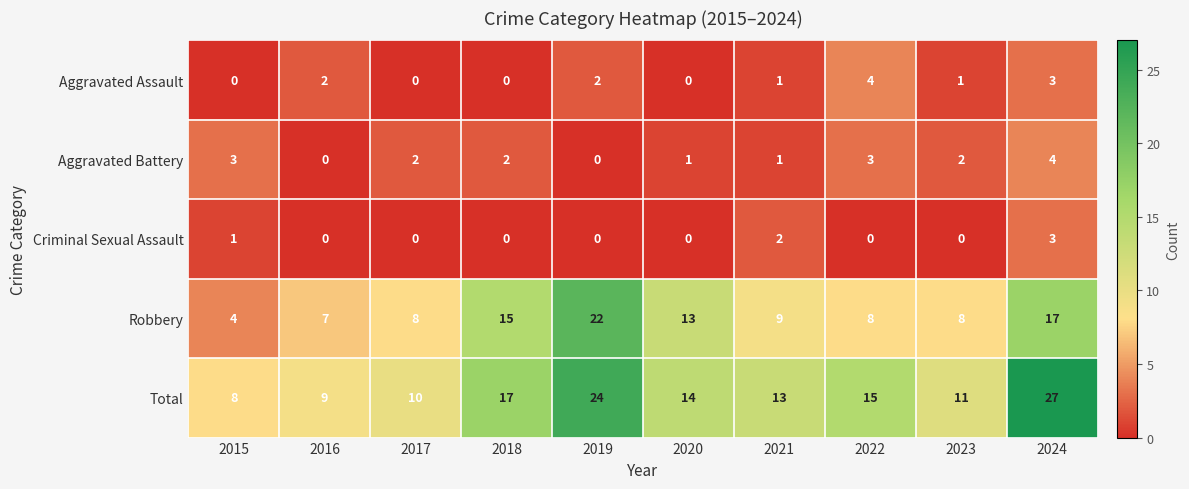

What is the greatest value displayed?

27